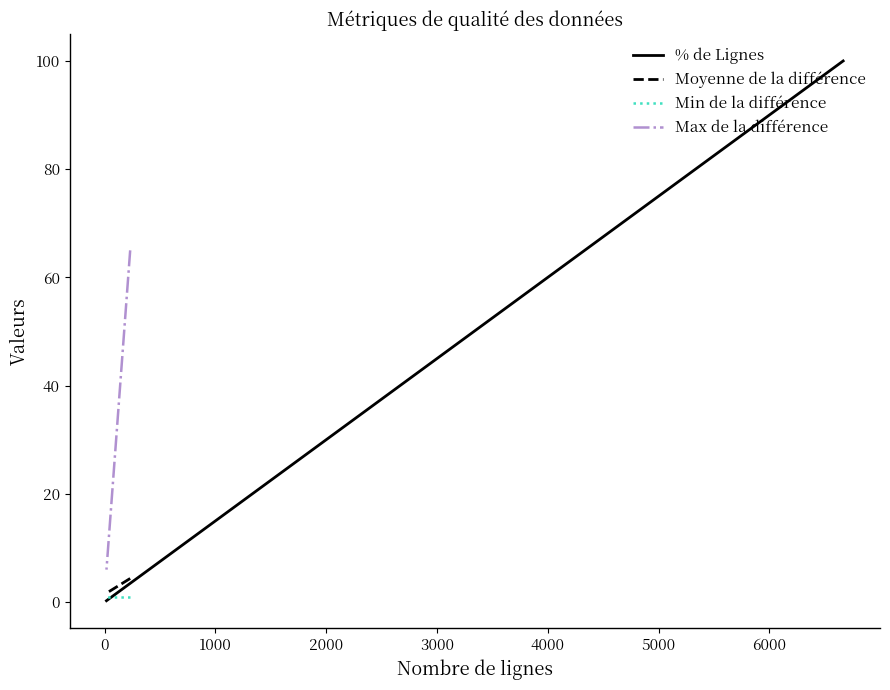

How many data points does each series have?

4